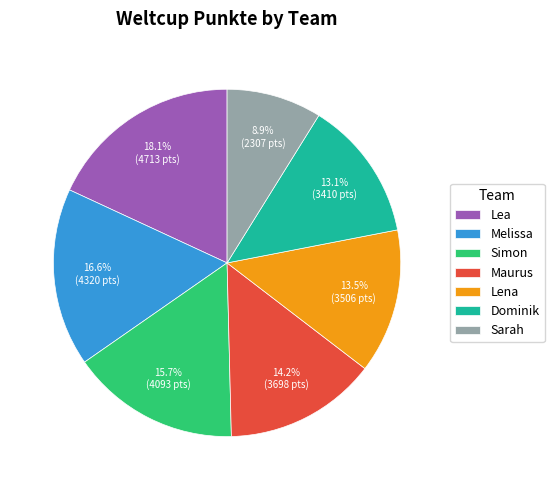

To the nearest percent, what is the difference between the largest and smallest slice percentages?

9%